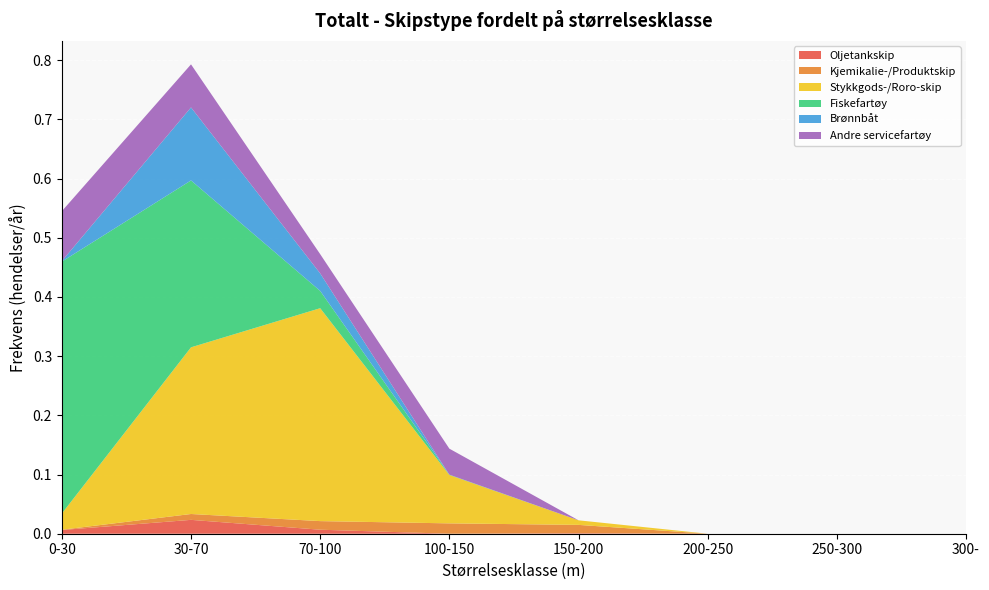

Reading left to right, what are all the values shown in this chart?

Oljetankskip: 0.0	0.0	0.0	0.0	0.0	0.0	0.0	0.0
Kjemikalie-/Produktskip: 0.0	0.0	0.0	0.0	0.0	0.0	0.0	0.0
Stykkgods-/Roro-skip: 0.0	0.3	0.4	0.1	0.0	0.0	0.0	0.0
Fiskefartøy: 0.4	0.3	0.0	0.0	0.0	0.0	0.0	0.0
Brønnbåt: 0.0	0.1	0.0	0.0	0.0	0.0	0.0	0.0
Andre servicefartøy: 0.1	0.1	0.0	0.0	0.0	0.0	0.0	0.0